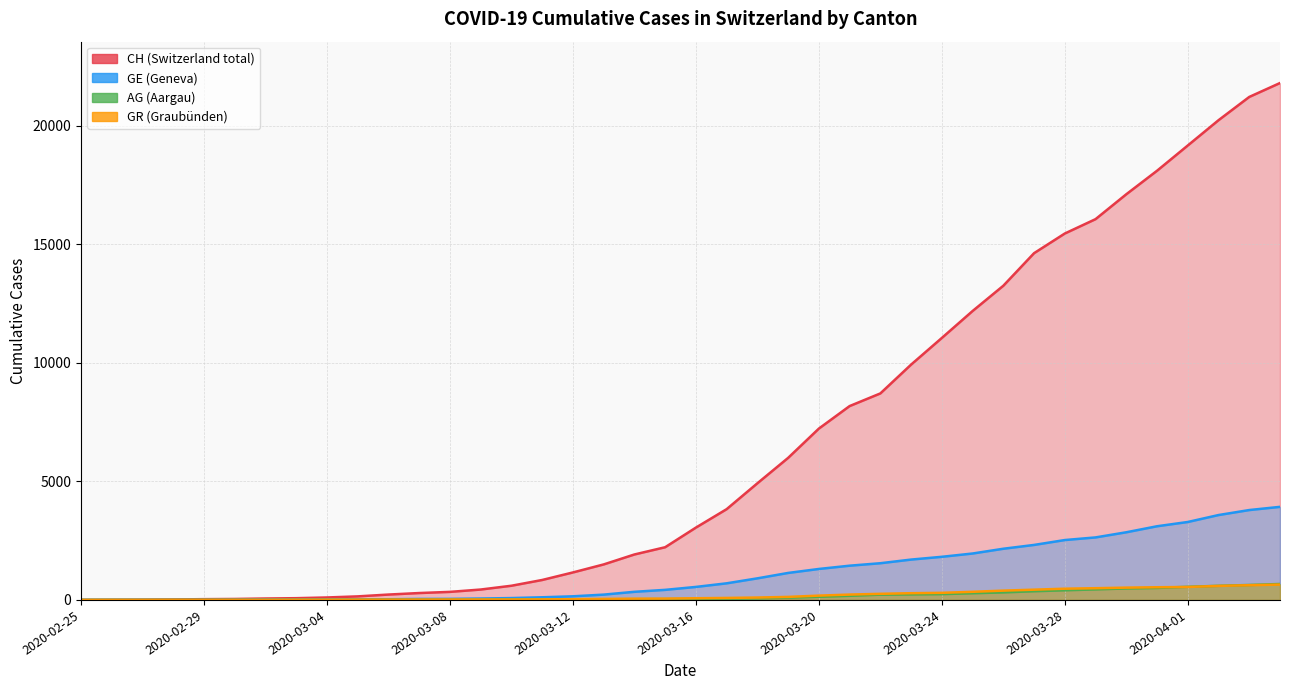

The value of GR at 2020-03-14 is 87. True or false?

False